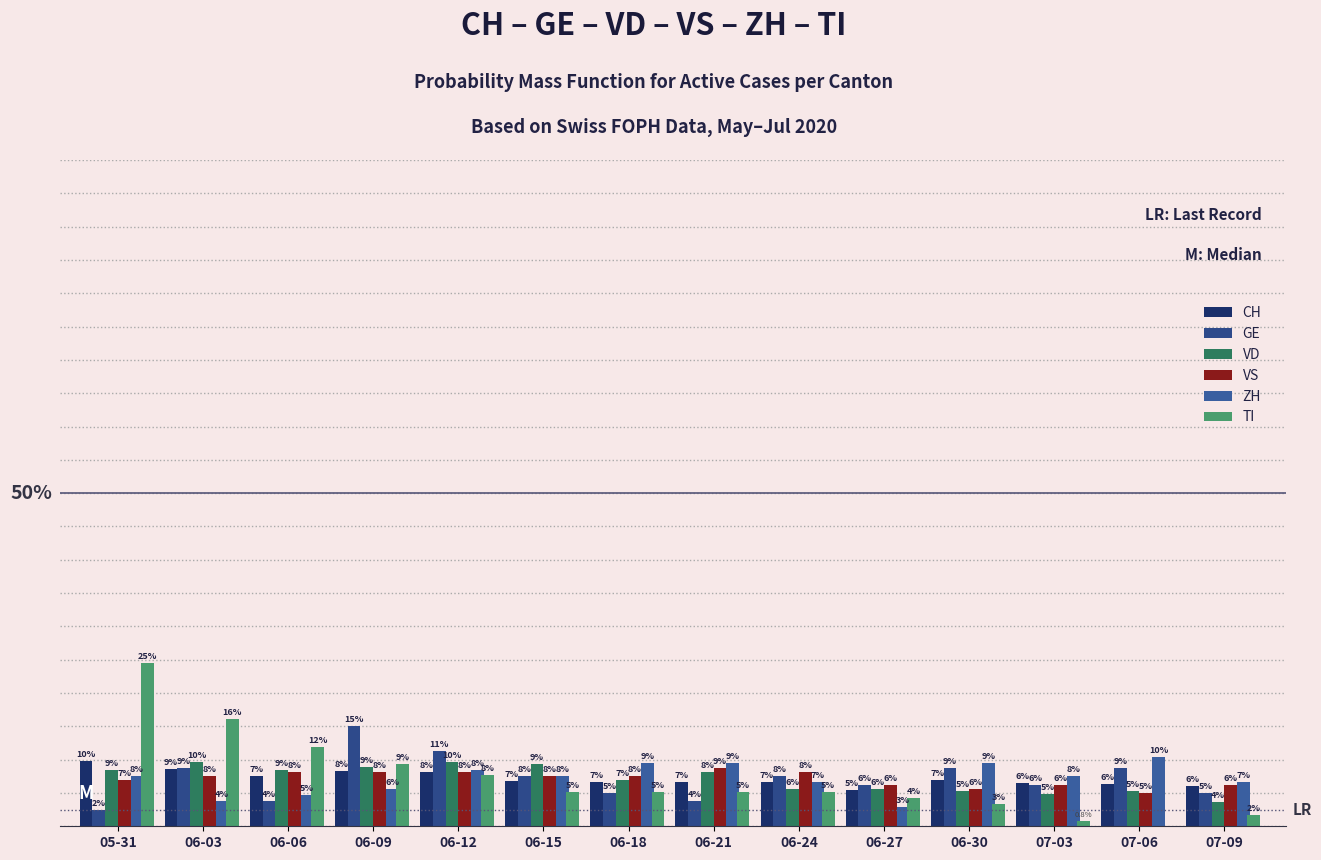

The CH series shows 4.3 at 06-03. True or false?

False